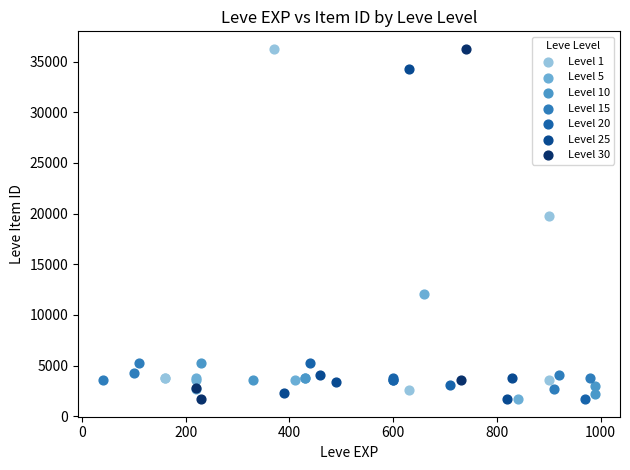

What are all the series names shown in the legend?

Level 1, Level 5, Level 10, Level 15, Level 20, Level 25, Level 30